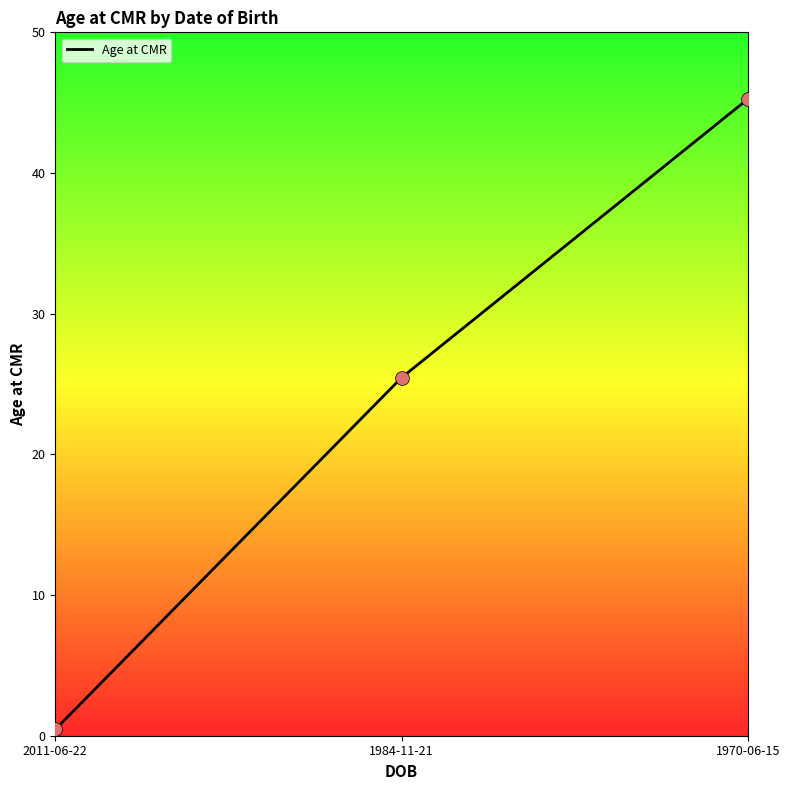

What is the change in value from 2011-06-22 to 1984-11-21?

+25.0